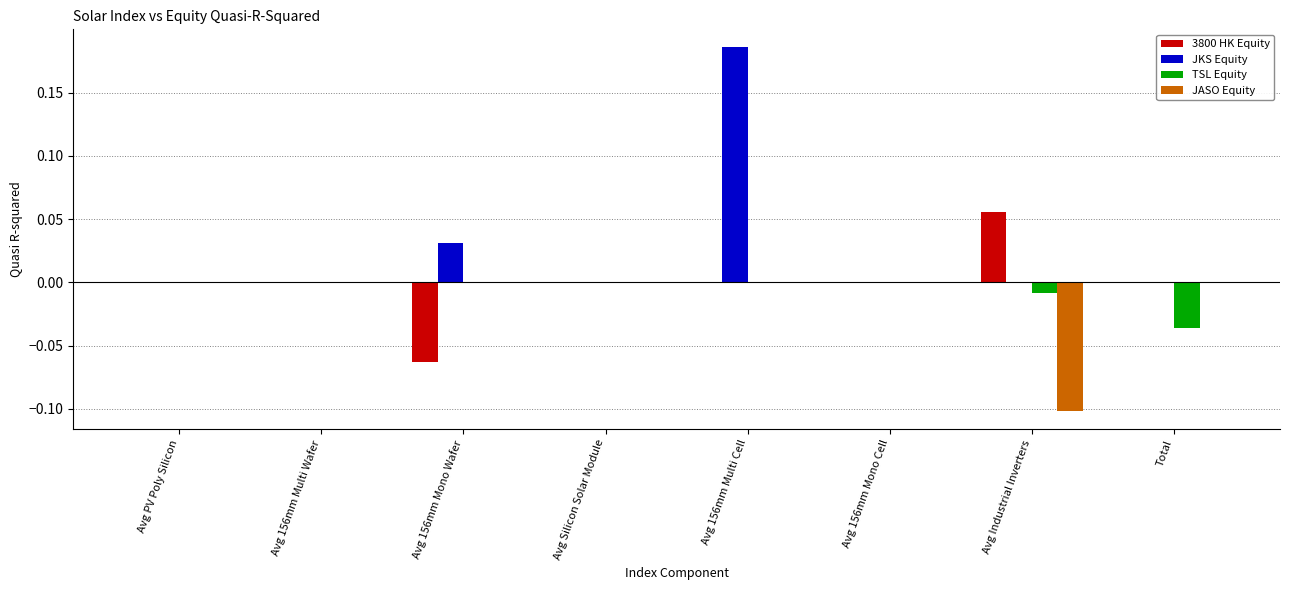

Which label corresponds to the largest value in the chart?

Avg 156mm Multi Cell